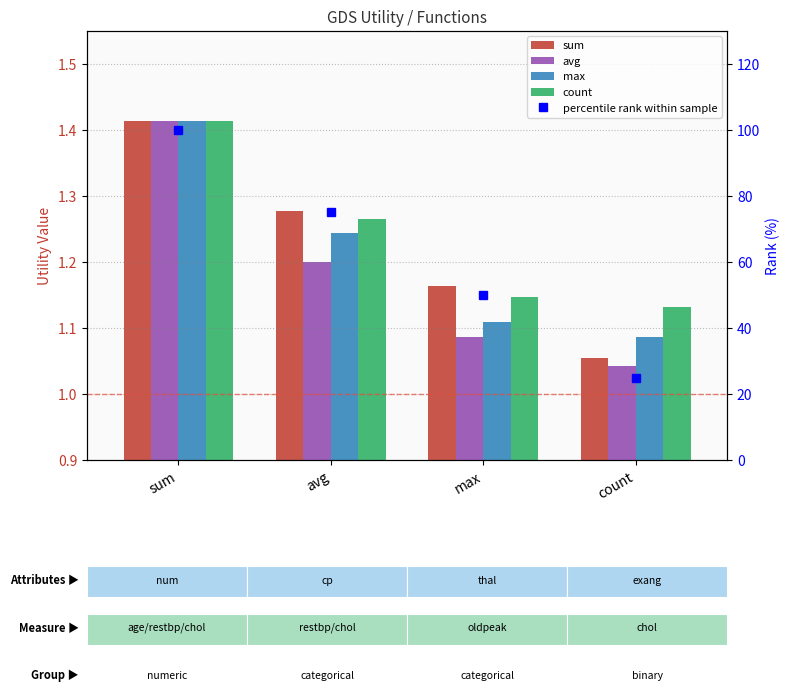

List the series in order of their peak value, highest first.

percentile rank within sample, sum, avg, max, count